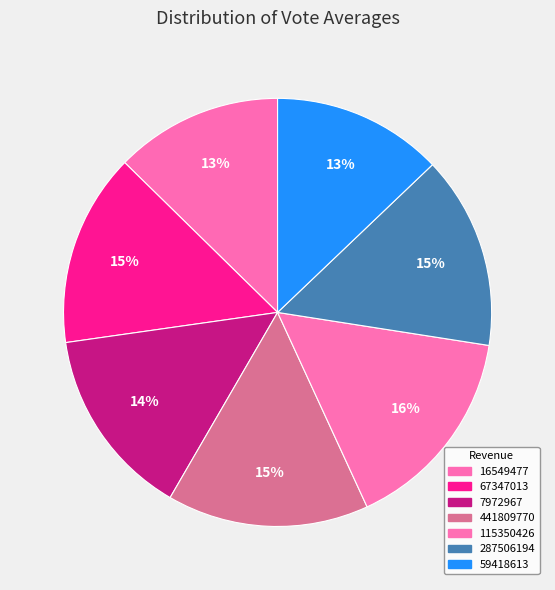

What percentage is the 16549477 slice, to the nearest percent?

13%